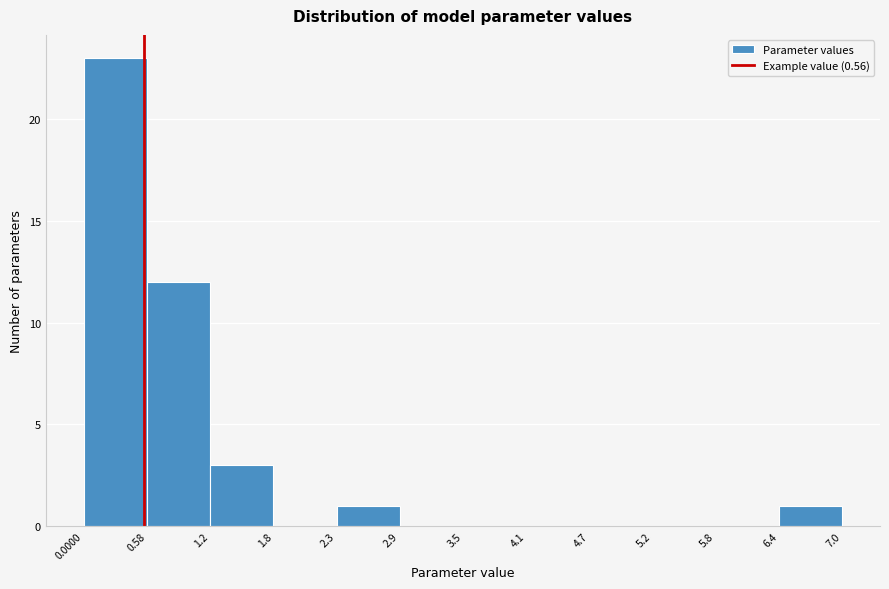

Reading left to right, transcribe this chart: for each bar, give the range it covers on the x-axis and its height. The values are not printed on the chart, so give them approximately, as read against the axis.

0.0000 to 0.58: 23
0.58 to 1.2: 12
1.2 to 1.8: 3
1.8 to 2.3: 0
2.3 to 2.9: 1
2.9 to 3.5: 0
3.5 to 4.1: 0
4.1 to 4.7: 0
4.7 to 5.2: 0
5.2 to 5.8: 0
5.8 to 6.4: 0
6.4 to 7.0: 1